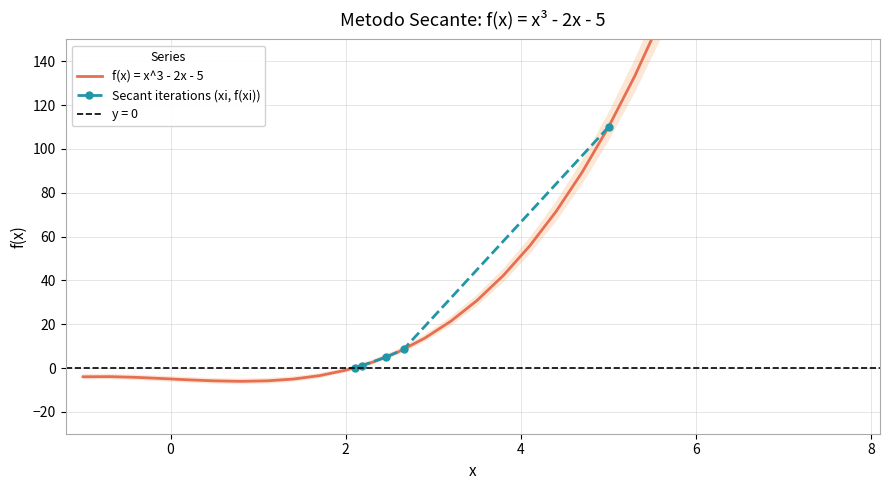

Reading left to right, extract all data points from this chart.

-4.0	-3.9	-4.3	-4.8	-5.4	-5.9	-6.1	-5.9	-5.1	-3.5	-1.0	2.6	7.4	13.6	21.4	30.9	42.3	55.7	71.4	89.4	110.0	133.3	159.4	188.6	220.9	256.6	295.8	338.7	385.4	436.1	491.0